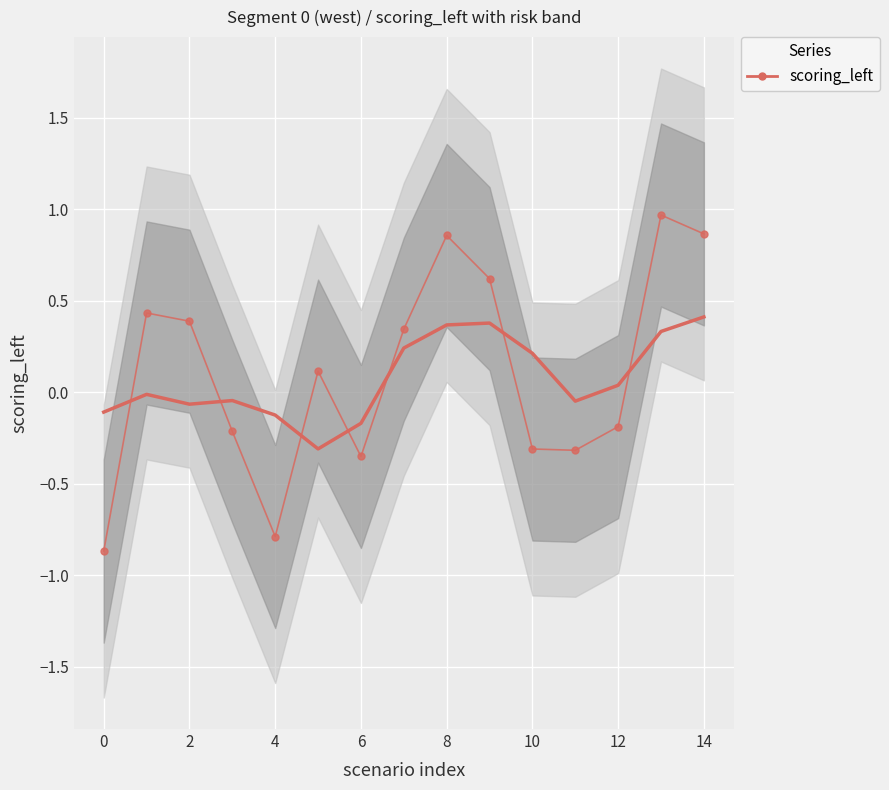

Reading left to right, list all the values displayed in this chart.

trend (smooth): -0.1	-0.0	-0.1	-0.0	-0.1	-0.3	-0.2	0.2	0.4	0.4	0.2	-0.0	0.0	0.3	0.4
scoring_left: -0.9	0.4	0.4	-0.2	-0.8	0.1	-0.4	0.3	0.9	0.6	-0.3	-0.3	-0.2	1.0	0.9